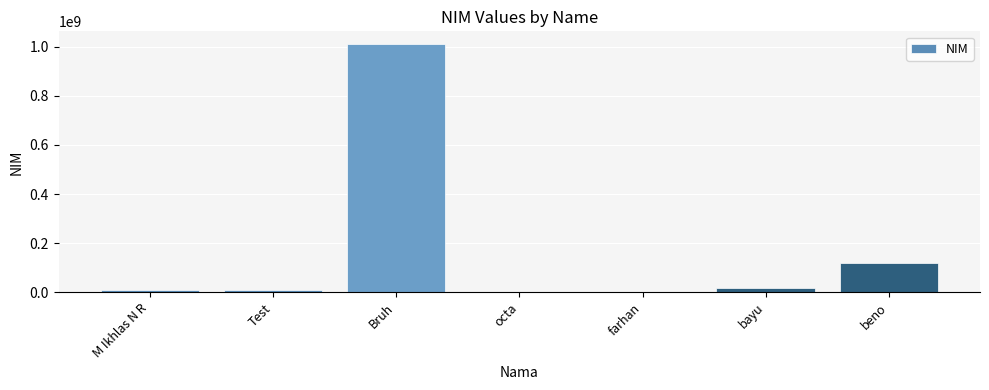

True or false: the data shows 1011424234 at Bruh.

True